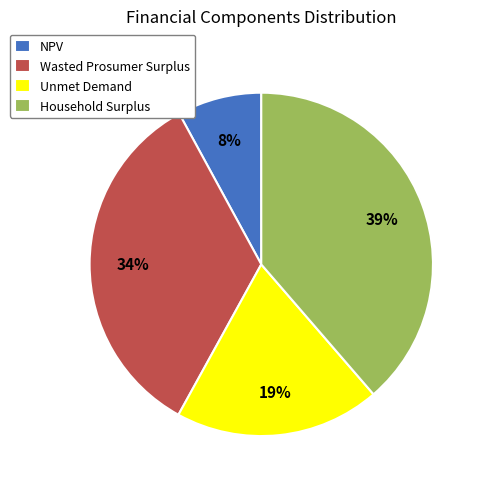

Approximately how many times larger is the value at Wasted Prosumer Surplus compared to Unmet Demand?

1.8